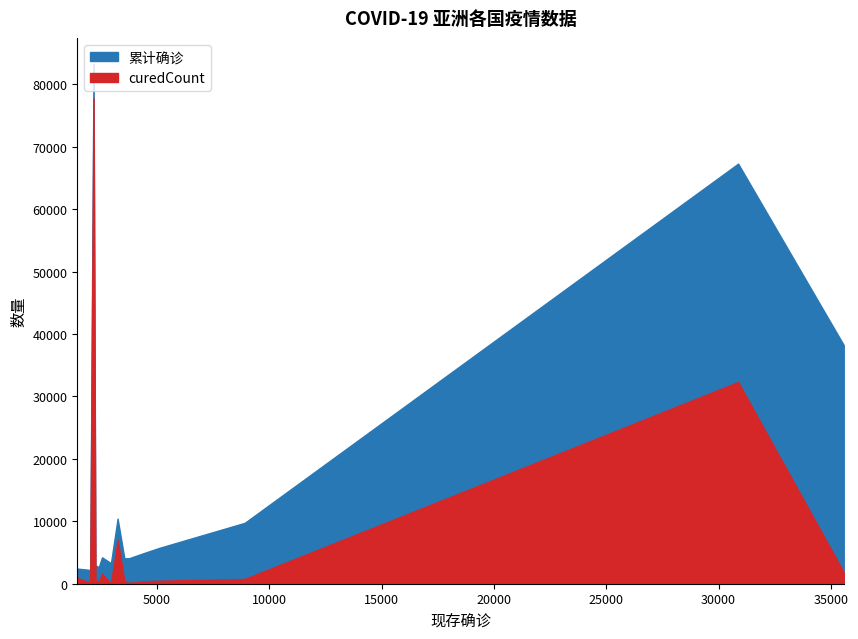

Does the chart have visible grid lines?

No